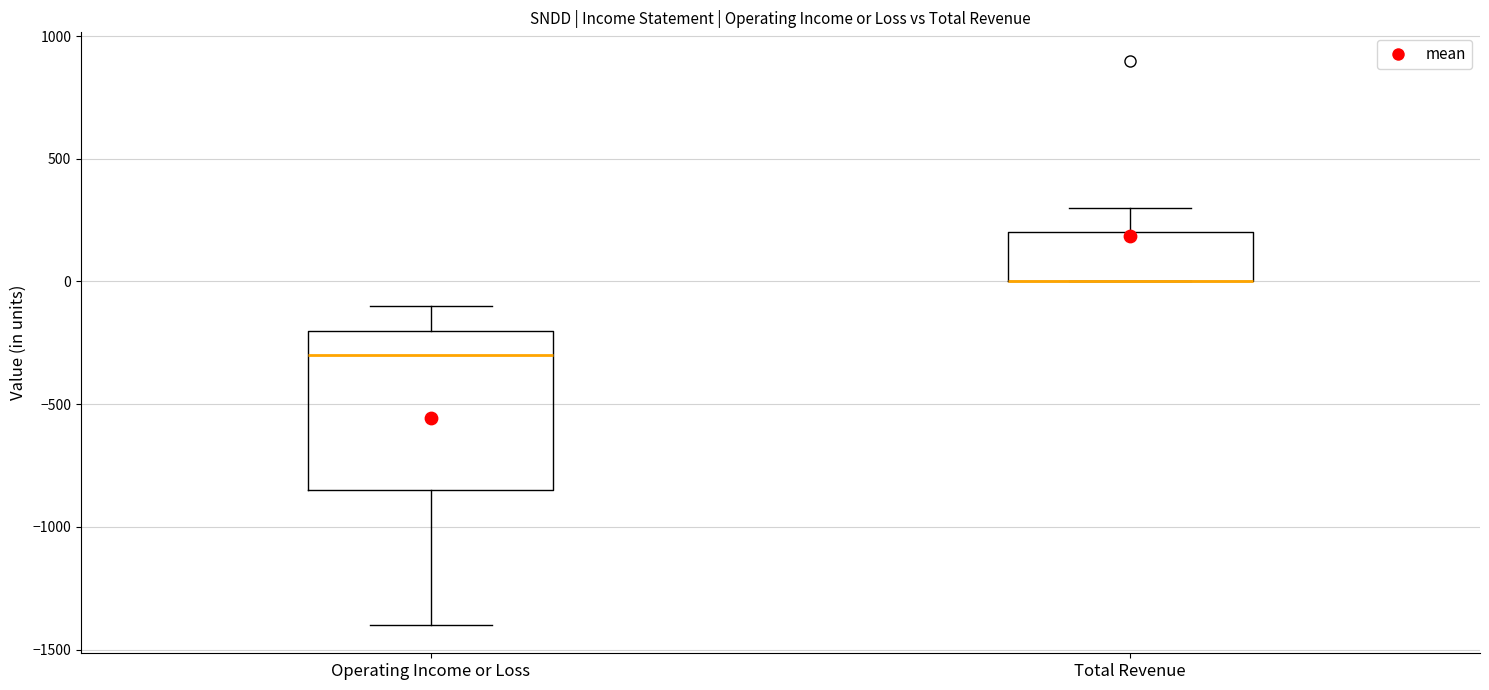

Where is the lower edge of the box for Total Revenue on the y-axis? The values are not printed on the chart, so give them approximately, as read against the axis.

0